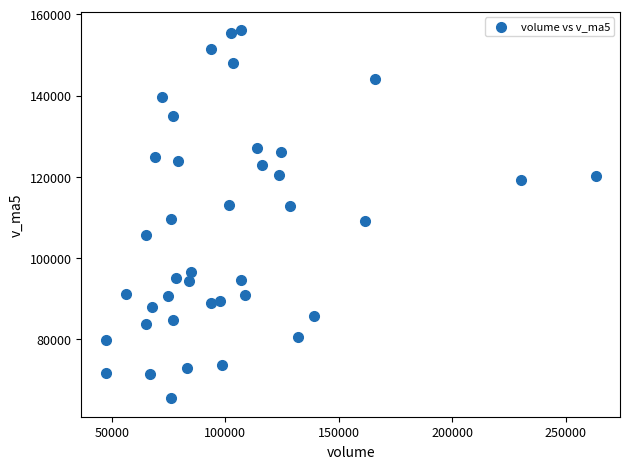

What is the range of X values (max minus min)?

215706.8